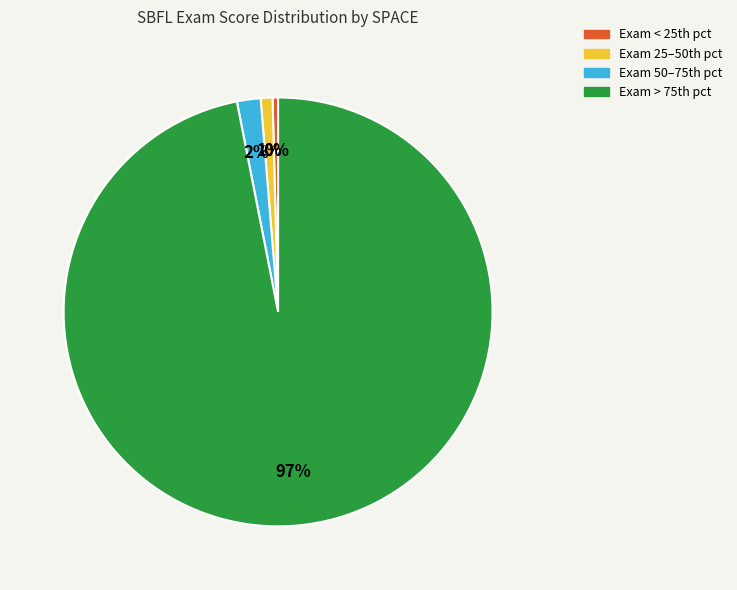

Is there any slice that represents more than half of the pie?

Yes